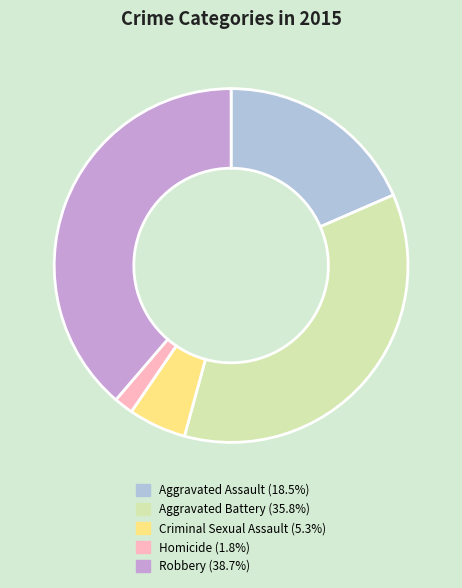

Approximately how many times larger is the value at Robbery compared to Criminal Sexual Assault?

7.3